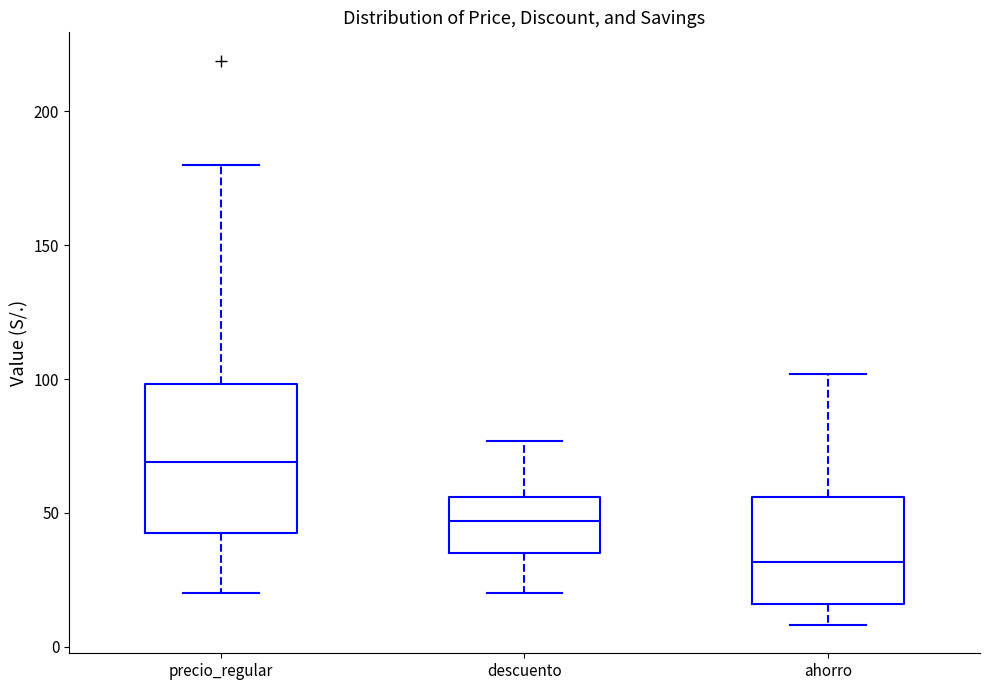

Where does the lower whisker of the box for precio_regular end on the y-axis? The values are not printed on the chart, so give them approximately, as read against the axis.

20